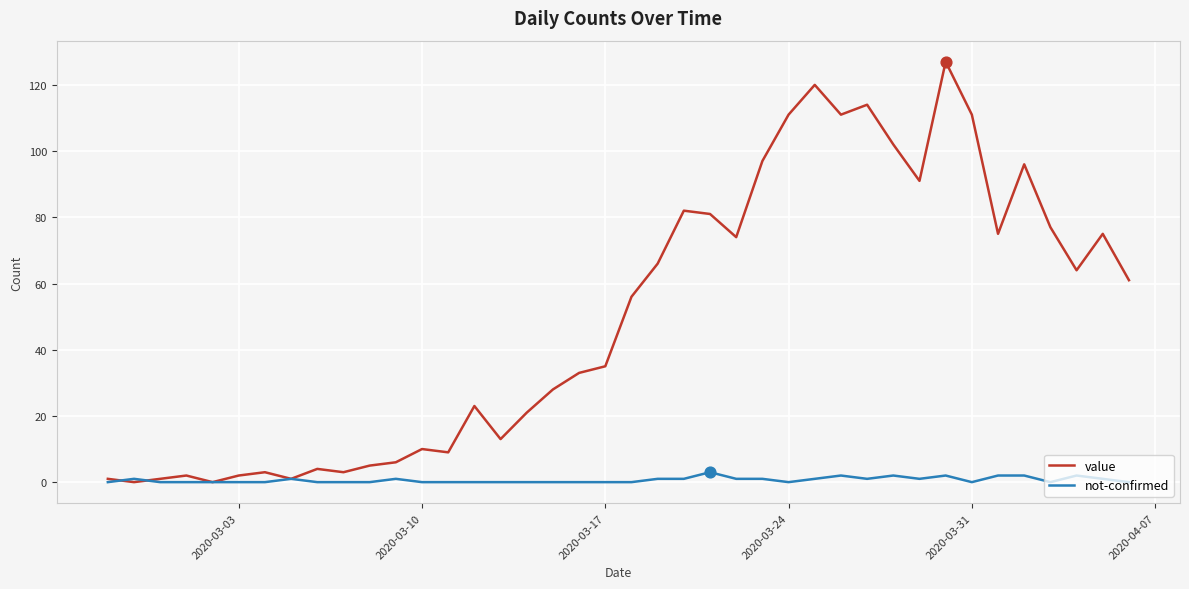

What are all the series names shown in the legend?

value, not-confirmed